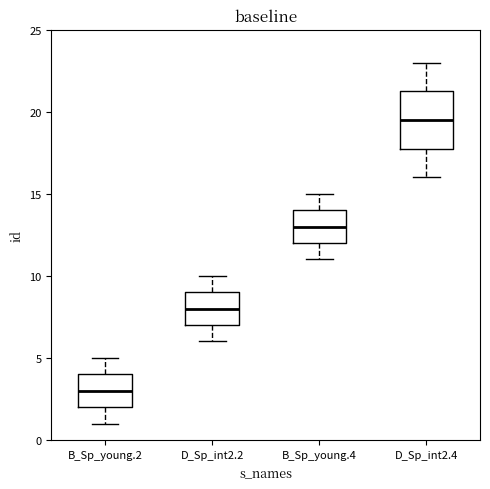

Reading left to right, read every box against the y-axis: the position of its median line, the range the box covers, and the ends of its whiskers. The values are not printed on the chart, so give them approximately, as read against the axis.

B_Sp_young.2: median 3.0, box 2.0 to 4.0, whiskers 1.0 to 5.0
D_Sp_int2.2: median 8.0, box 7.0 to 9.0, whiskers 6.0 to 10.0
B_Sp_young.4: median 13.0, box 12.0 to 14.0, whiskers 11.0 to 15.0
D_Sp_int2.4: median 19.5, box 18.0 to 21.5, whiskers 16.0 to 23.0